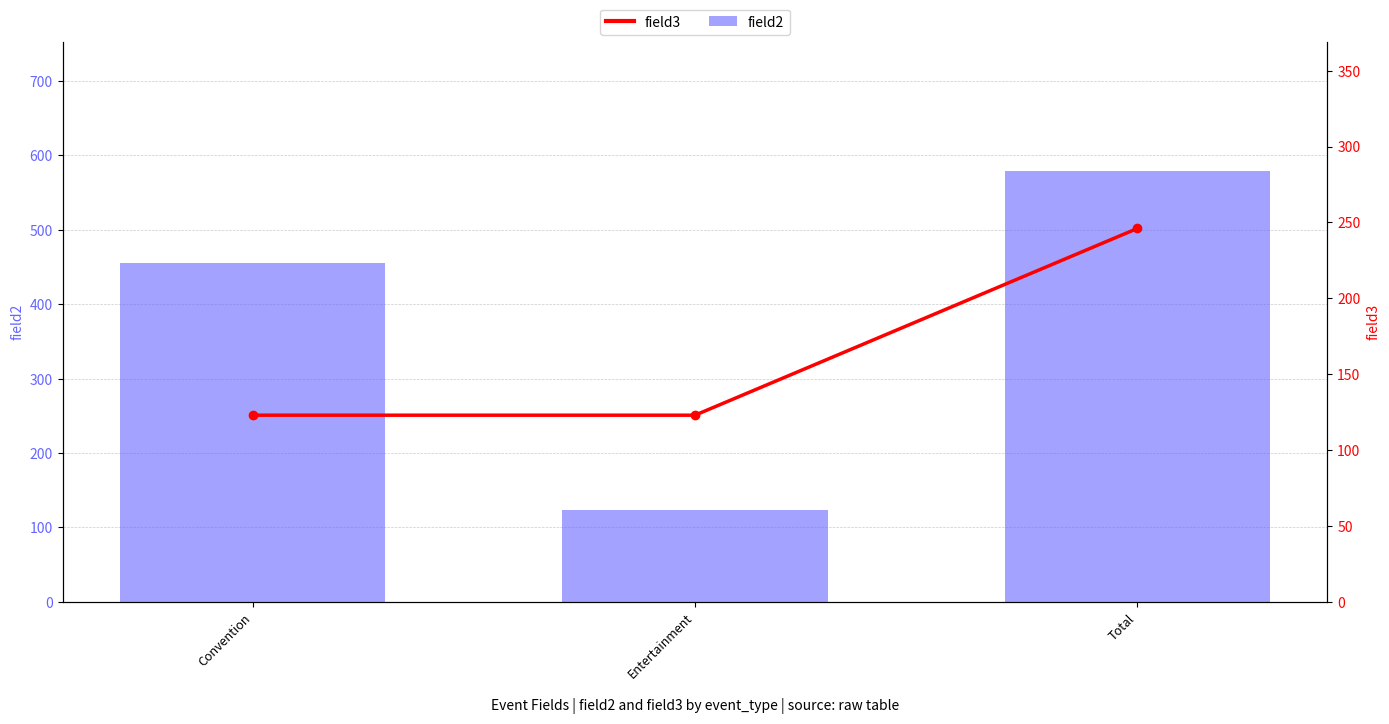

Where does the field2 series first go above 456?

Total